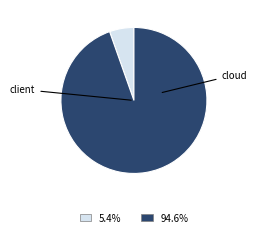

Is there a majority slice in this chart?

Yes